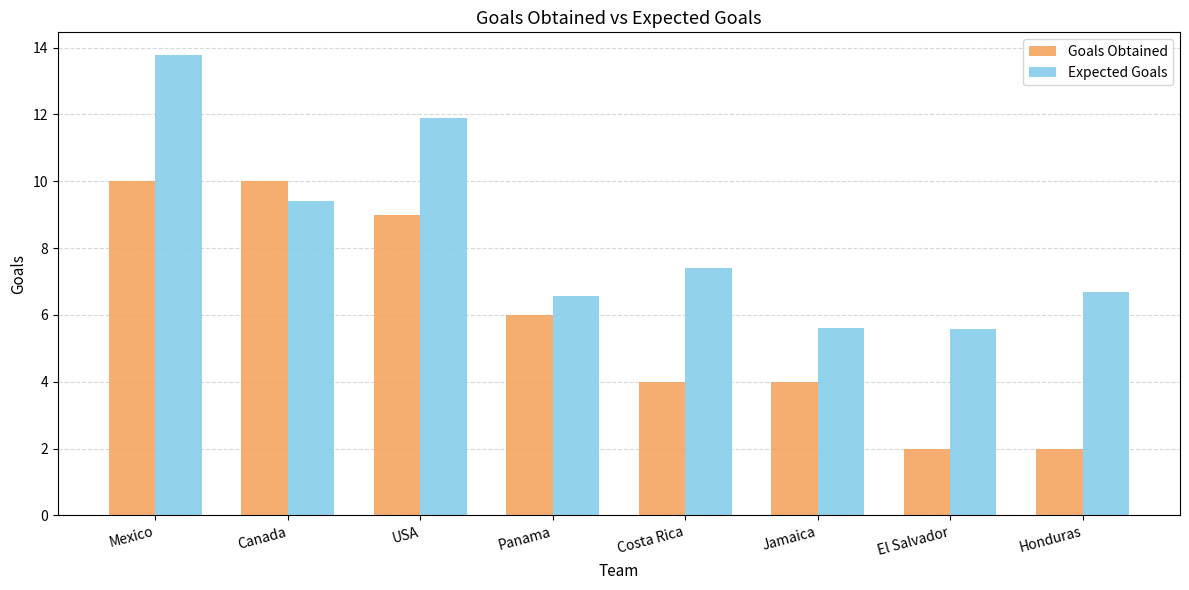

What is the minimum value shown in the chart?

2.0